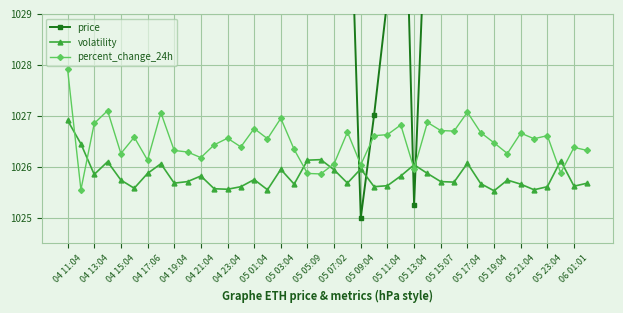

Which series ends up on top after the final intersection of volatility and percent_change_24h?

percent_change_24h